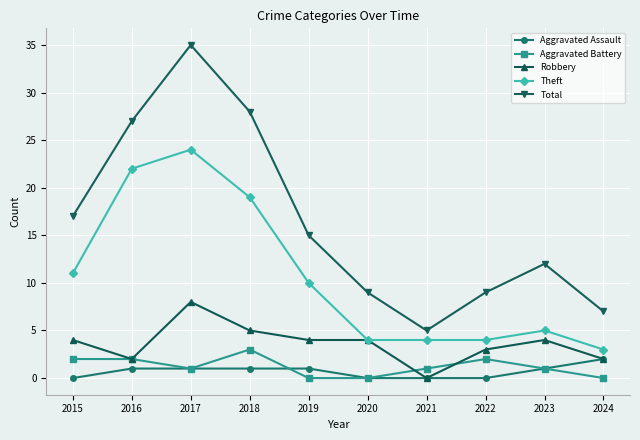

What are all the series names shown in the legend?

Aggravated Assault, Aggravated Battery, Robbery, Theft, Total